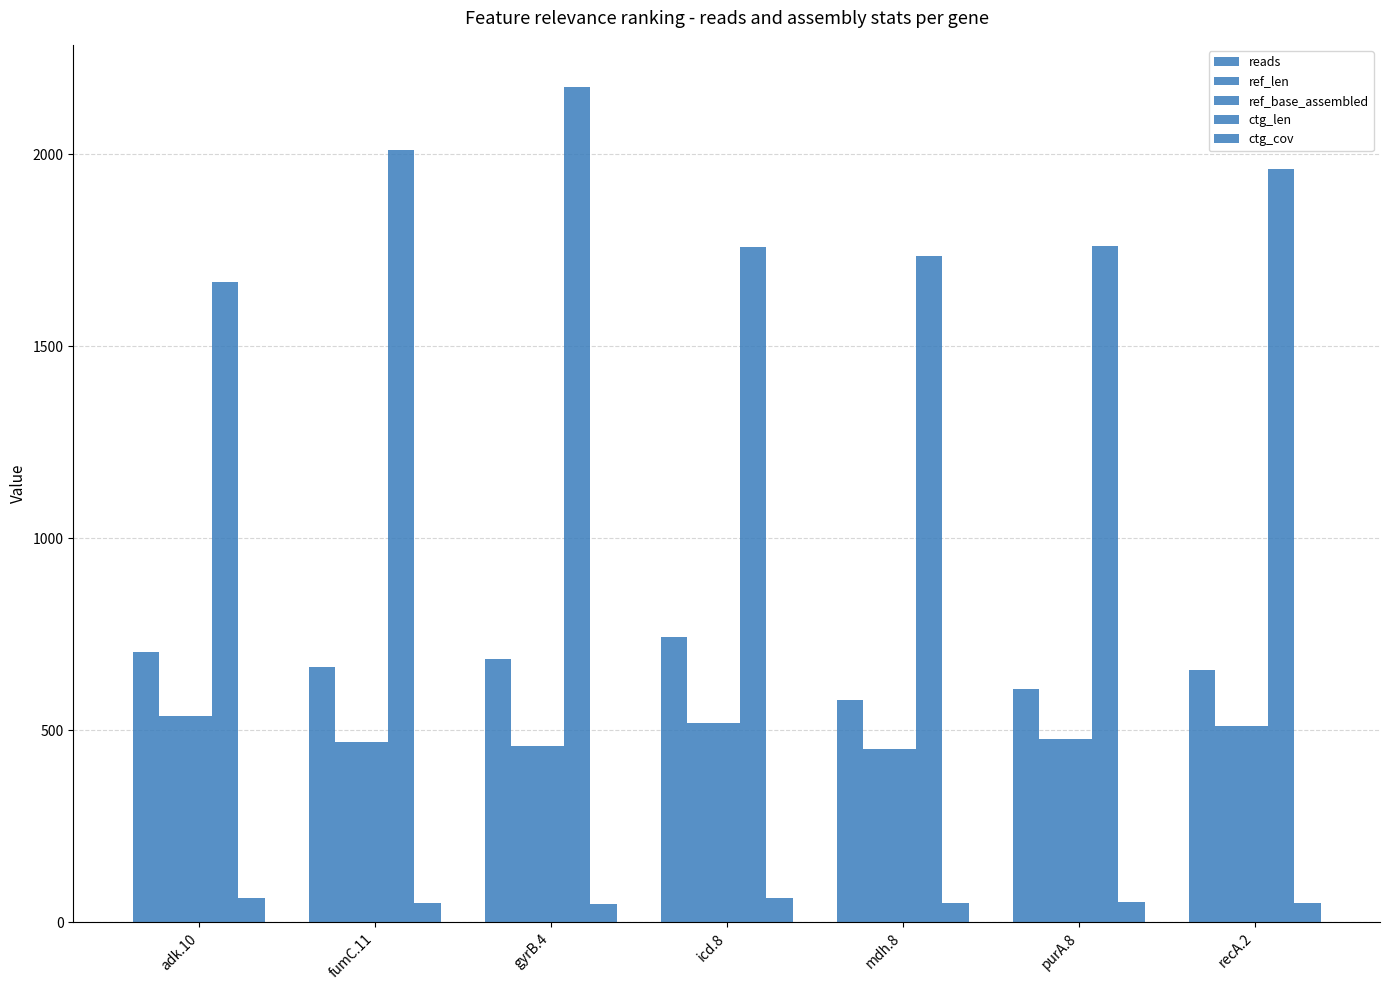

The value of ref_base_assembled at gyrB.4 is 460.0. True or false?

True